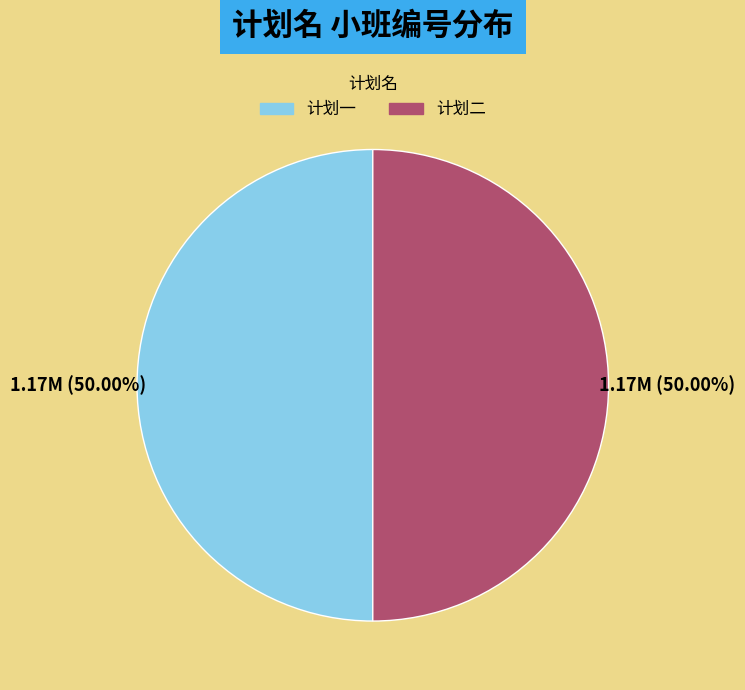

To the nearest percent, what portion does 计划一 represent?

50%